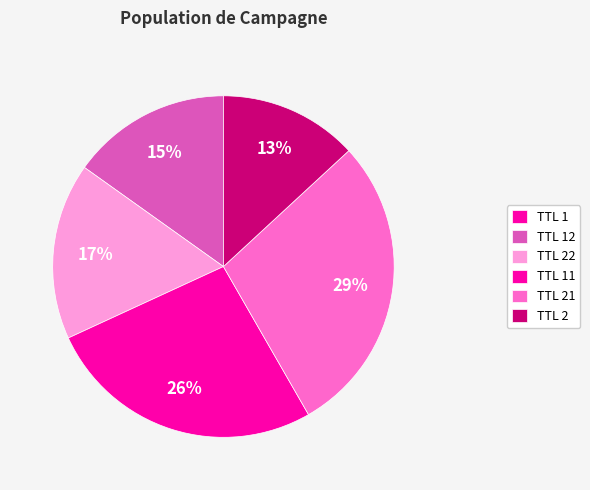

Is there a majority slice in this chart?

No